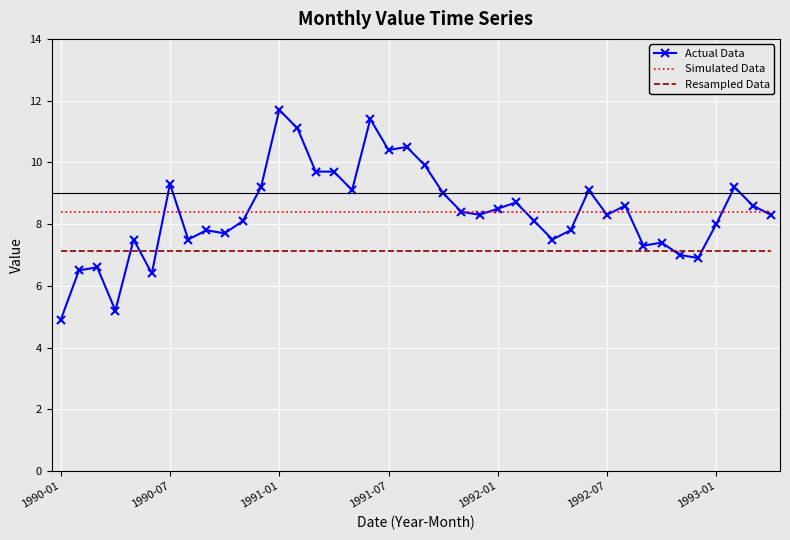

Which category has the highest value across all series?

1991-01